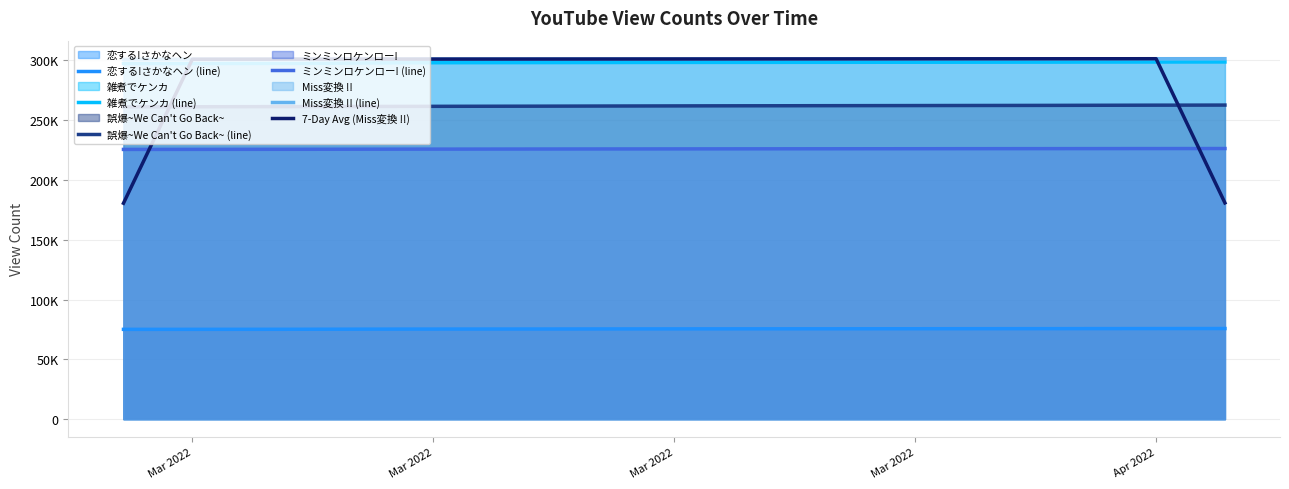

True or false: 恋する!さかなヘン (line) and 誤爆~We Can't Go Back~ (line) cross at least once.

False